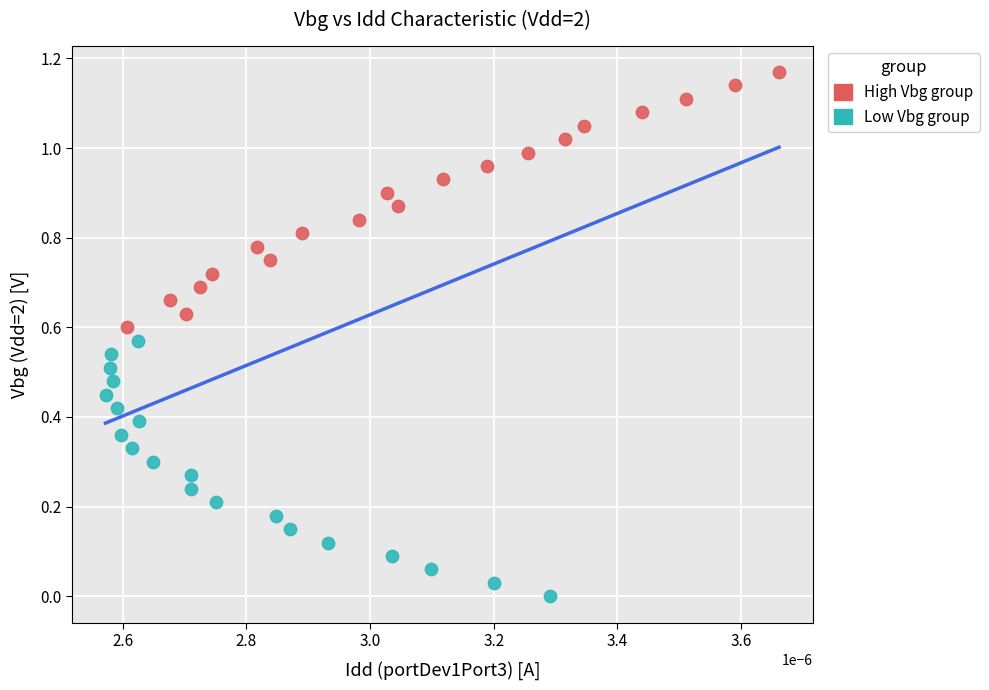

What are all the series names shown in the legend?

High Vbg group, Low Vbg group